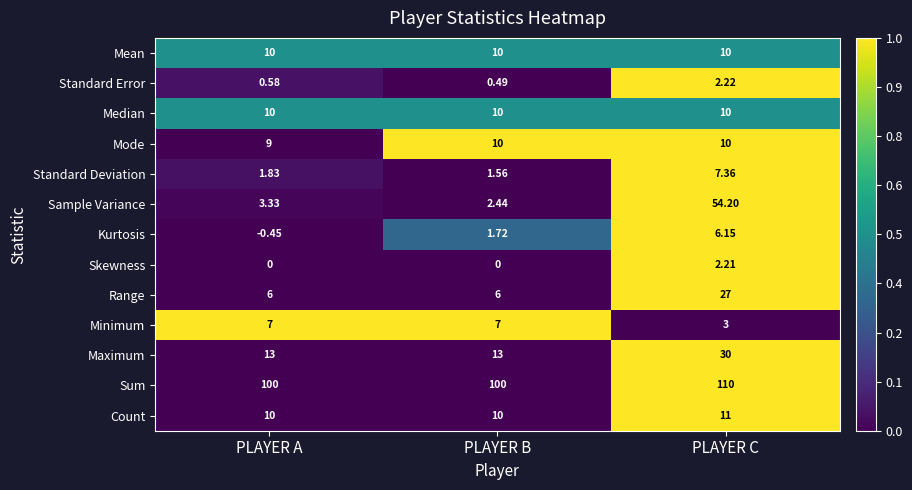

Which label corresponds to the largest value in the chart?

PLAYER C